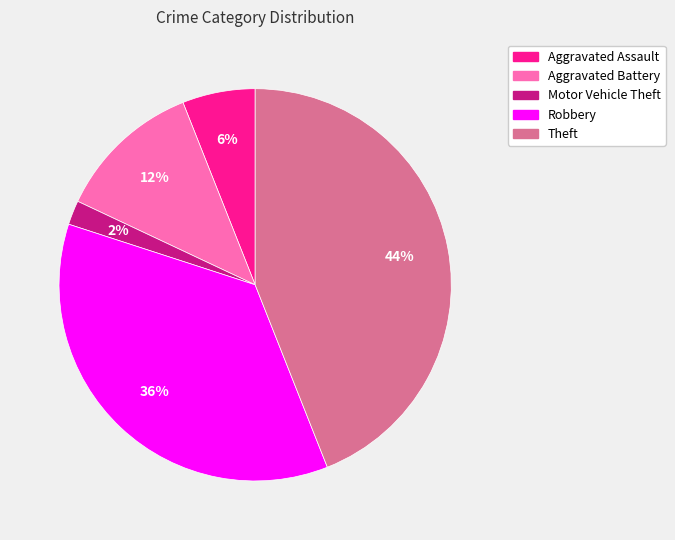

Is there a majority slice in this chart?

No